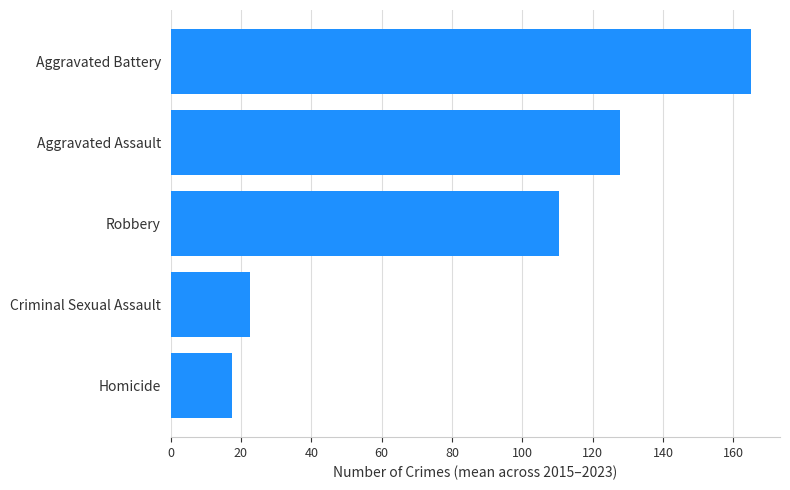

How many data points does each series have?

5